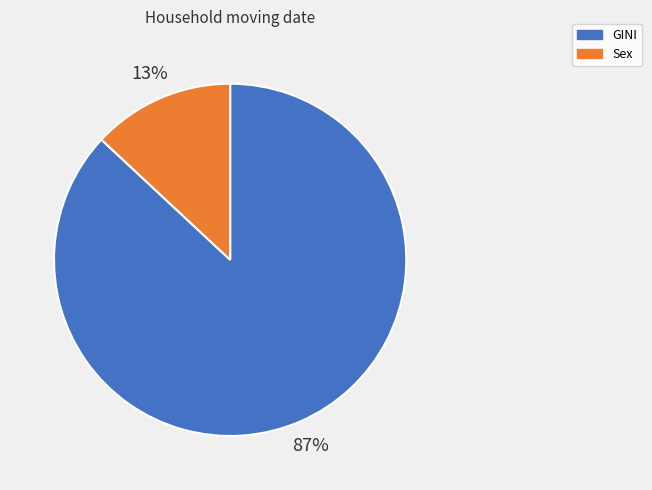

Does GINI account for over 50% of the chart?

Yes